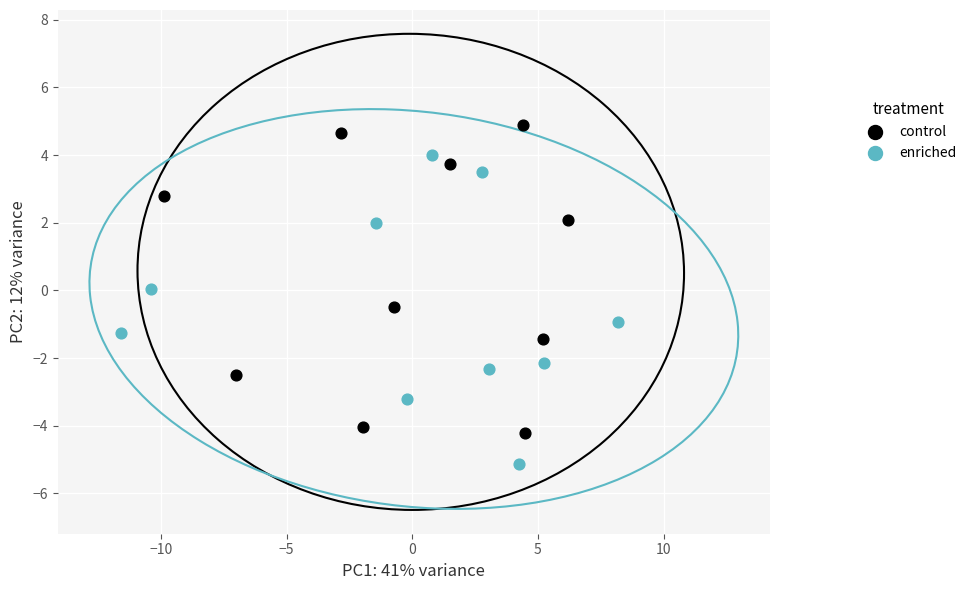

Which series contains the lowest Y value?

enriched